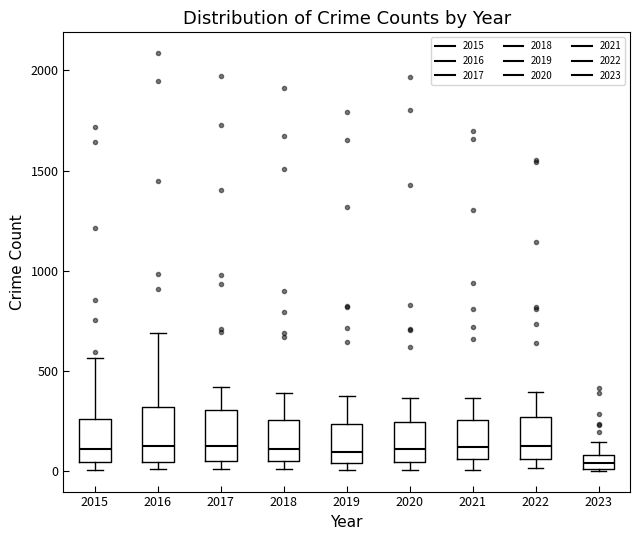

Where is the lower edge of the box at x = 2017 on the y-axis? The values are not printed on the chart, so give them approximately, as read against the axis.

50